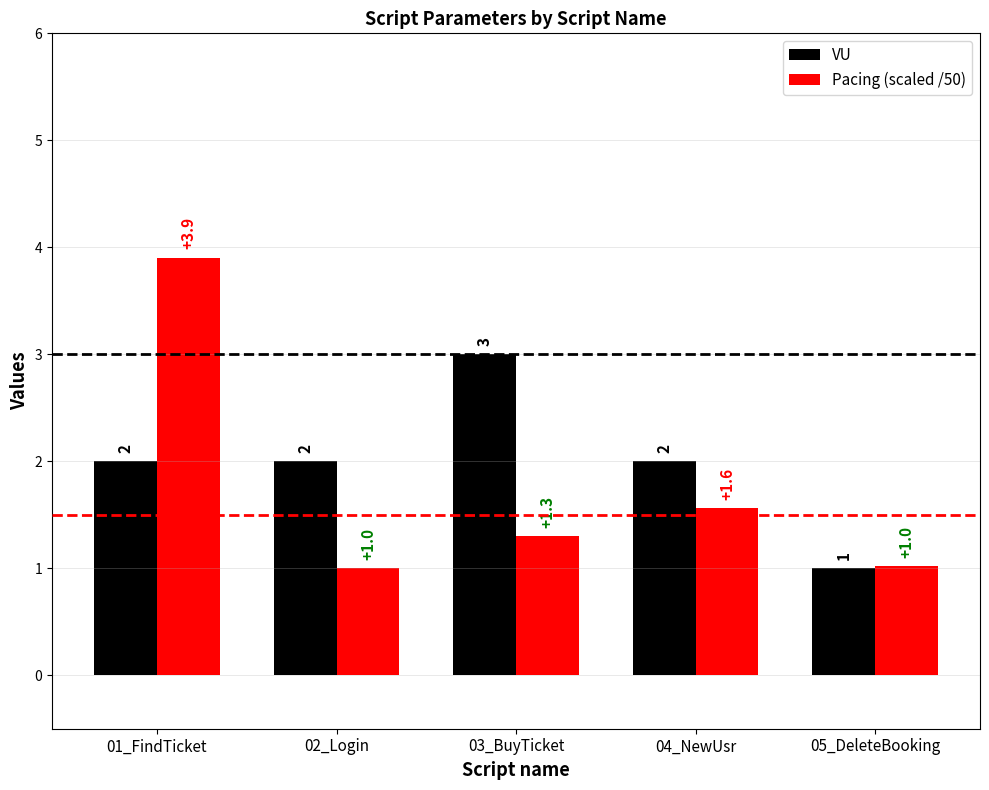

Is it true that VU equals 2.0 at 01_FindTicket?

True